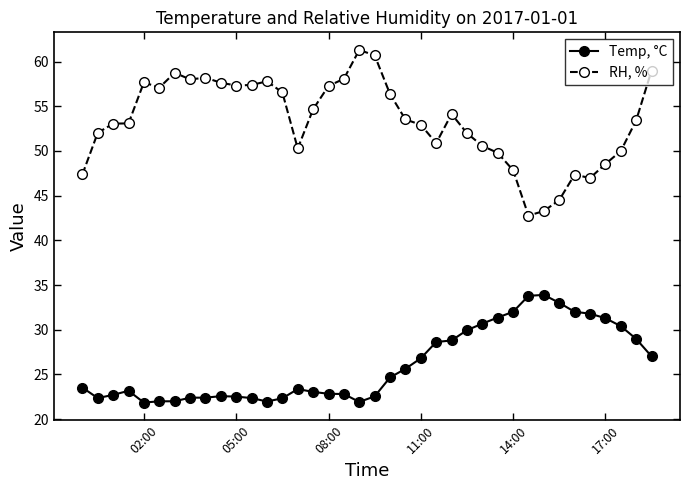

What is the smallest value displayed?

21.8